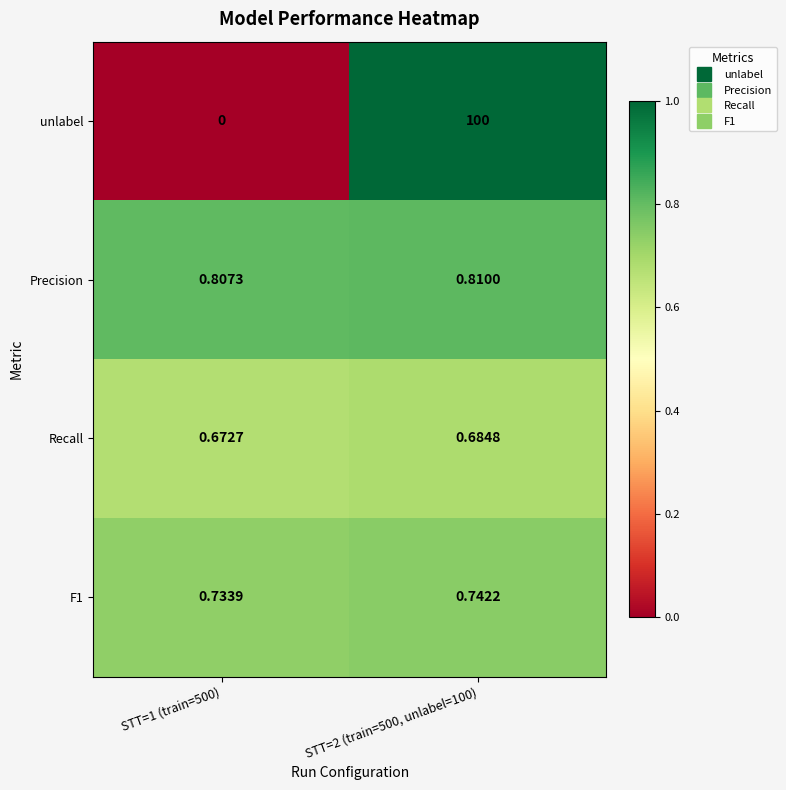

Which series has the largest range (max minus min)?

unlabel